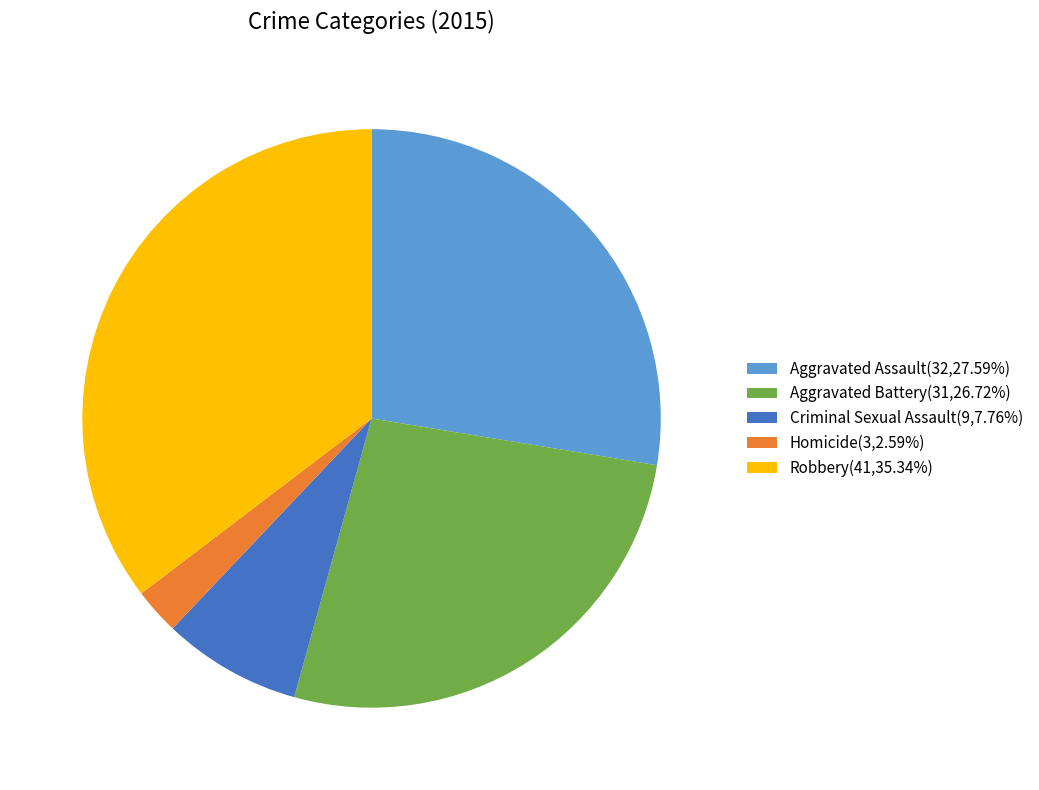

Count the number of slices in the pie.

5